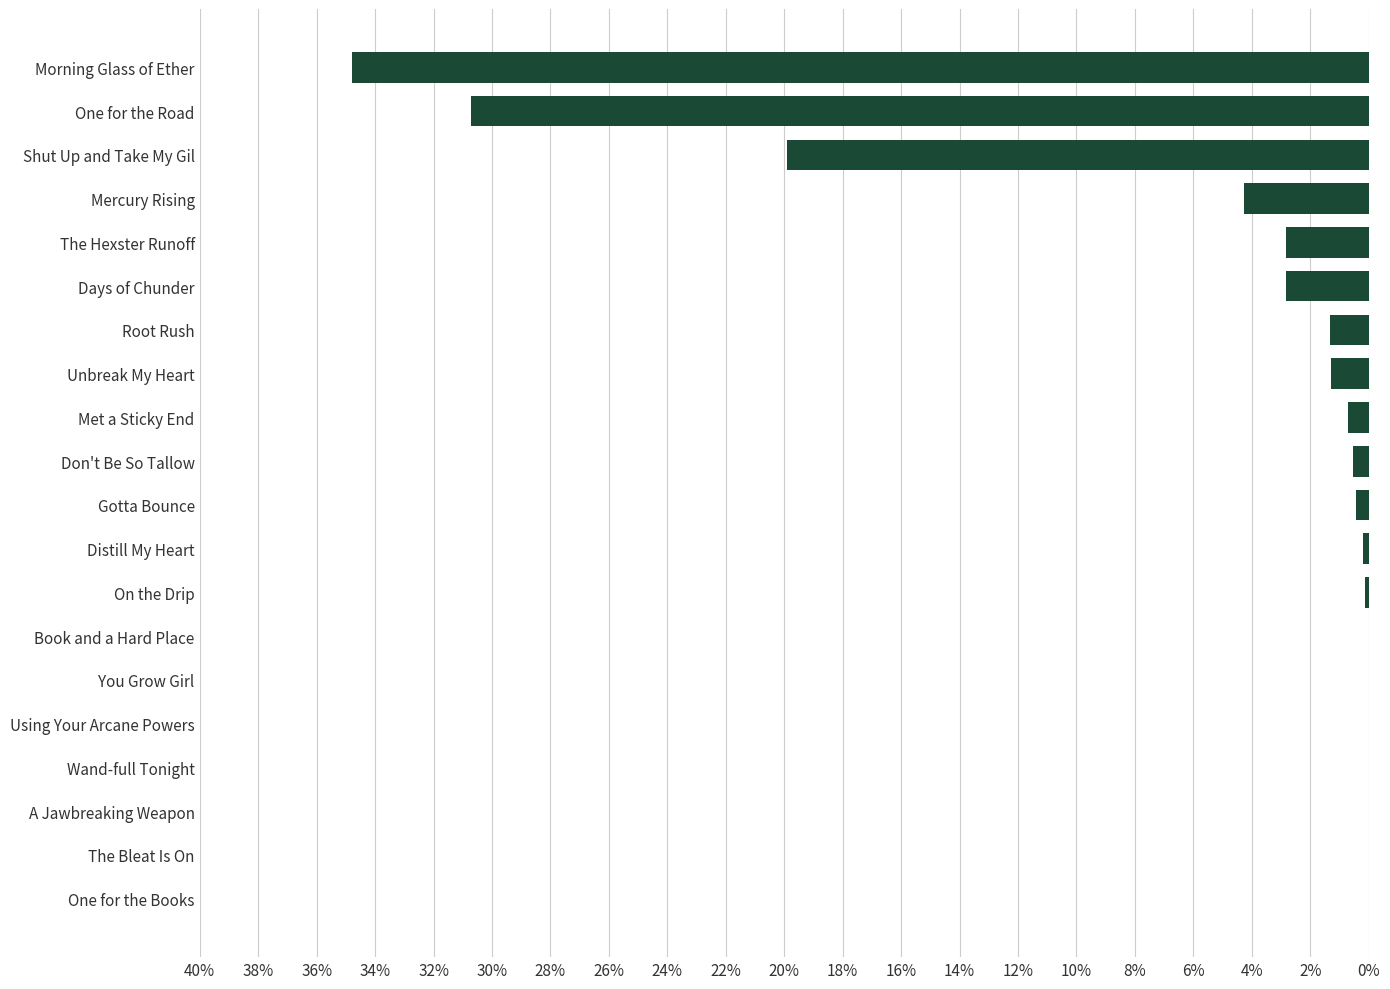

Are the bars horizontal?

Yes